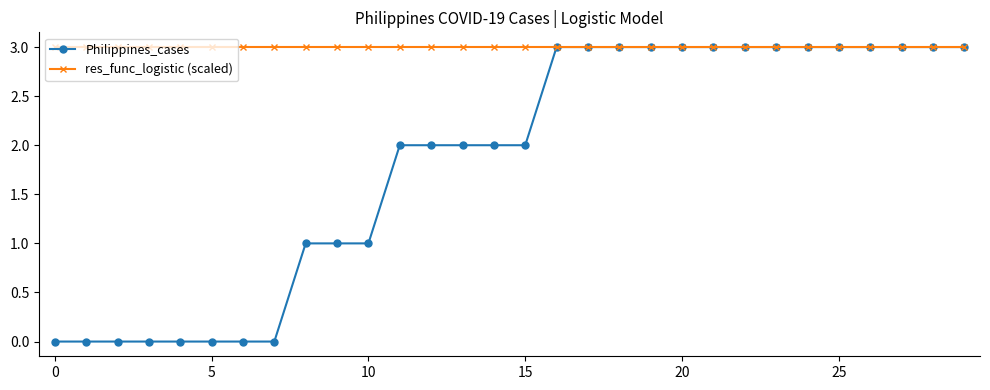

Which series has the largest range (max minus min)?

Philippines_cases